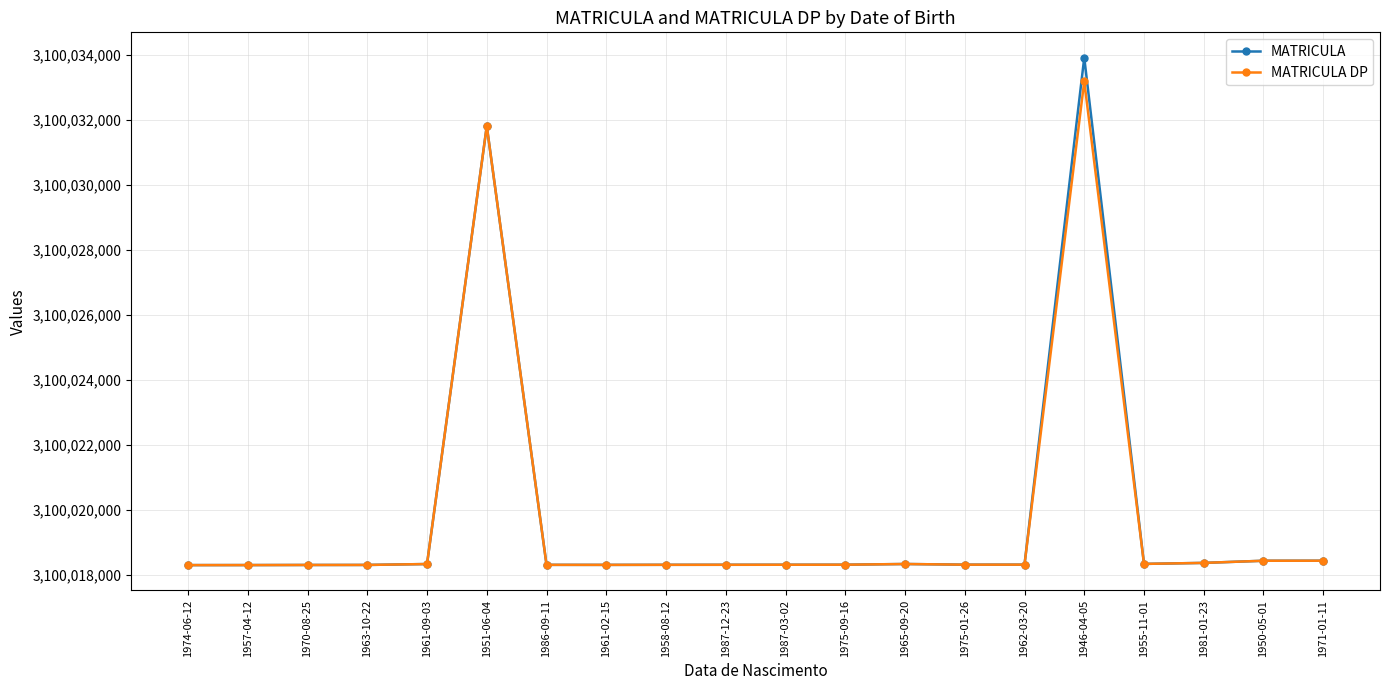

What is the total value across all series at 1946-04-05?

6200067110